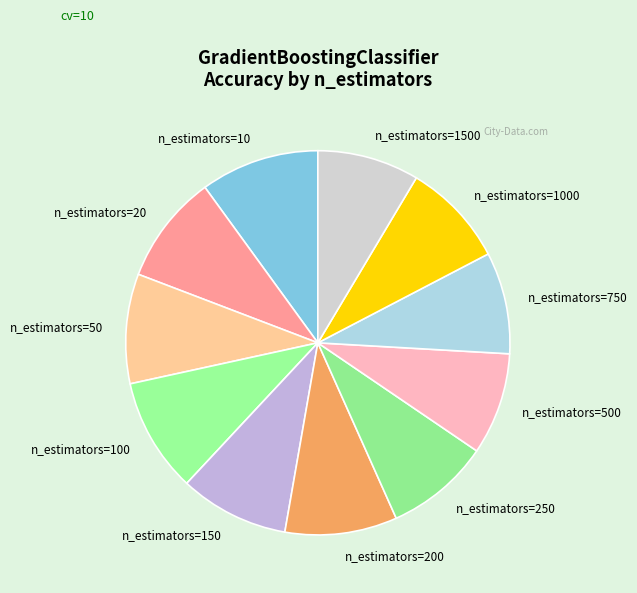

Is there a majority slice in this chart?

No